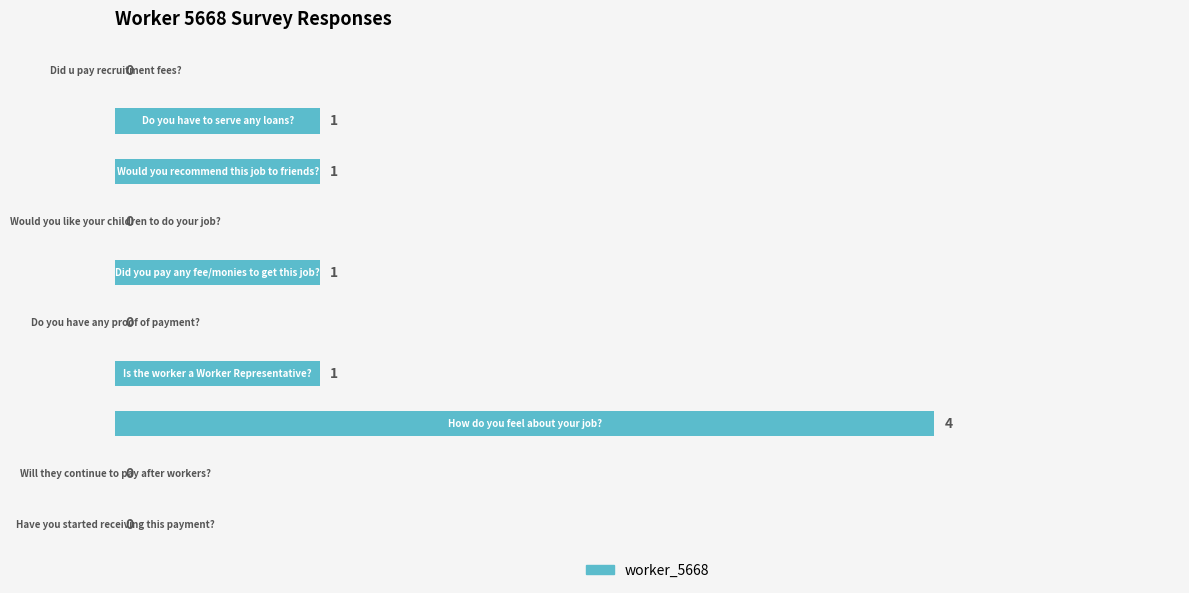

How many values are between 0 and 1?

9